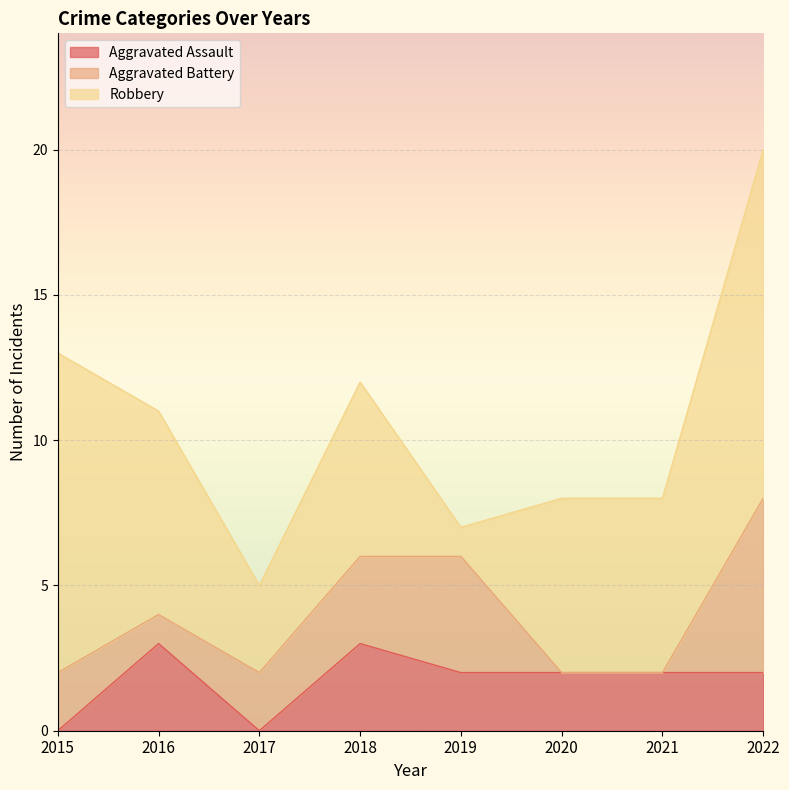

Reading left to right, what are all the values shown in this chart?

Aggravated Assault: 2015=0	2016=3	2017=0	2018=3	2019=2	2020=2	2021=2	2022=2
Aggravated Battery: 2015=2	2016=1	2017=2	2018=3	2019=4	2020=0	2021=0	2022=6
Robbery: 2015=11	2016=7	2017=3	2018=6	2019=1	2020=6	2021=6	2022=12